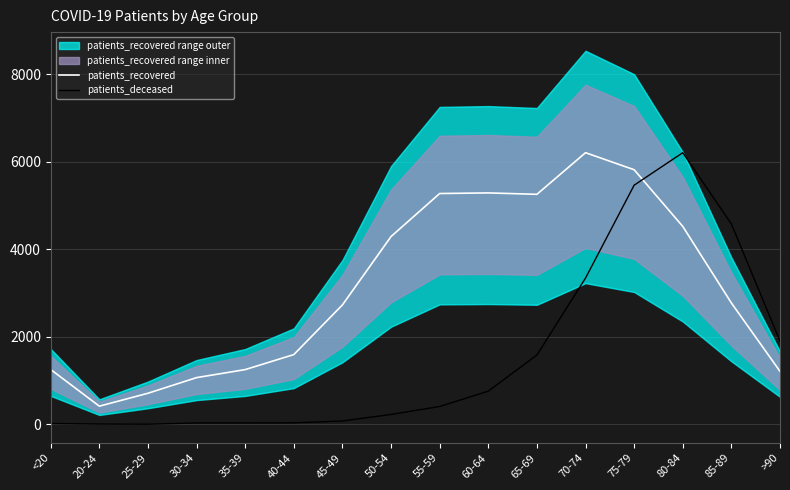

At which label is patients_deceased closest to 3105?

70-74